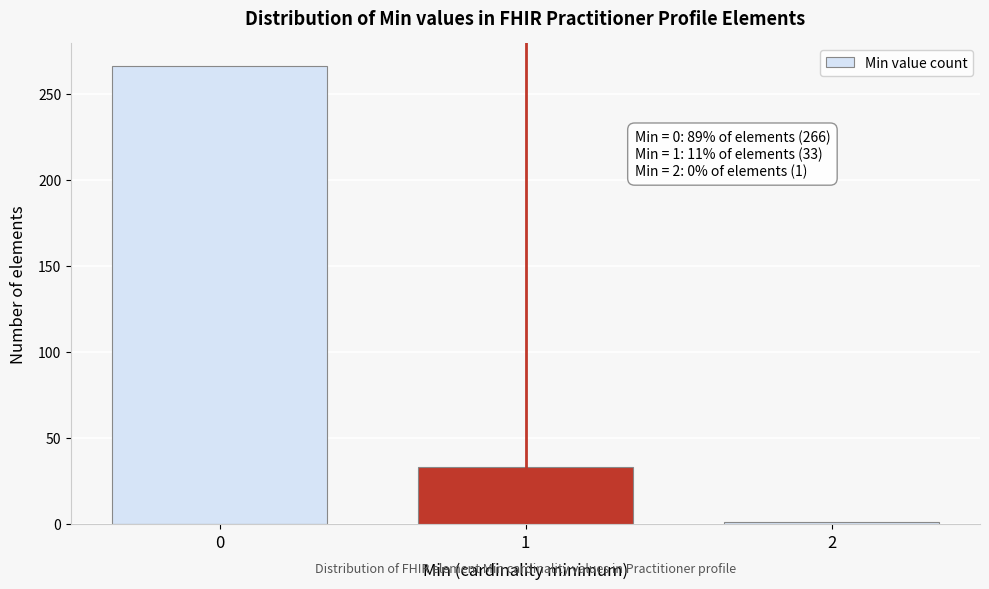

Reading right to left, list all the values displayed in this chart.

2=1	1=33	0=266